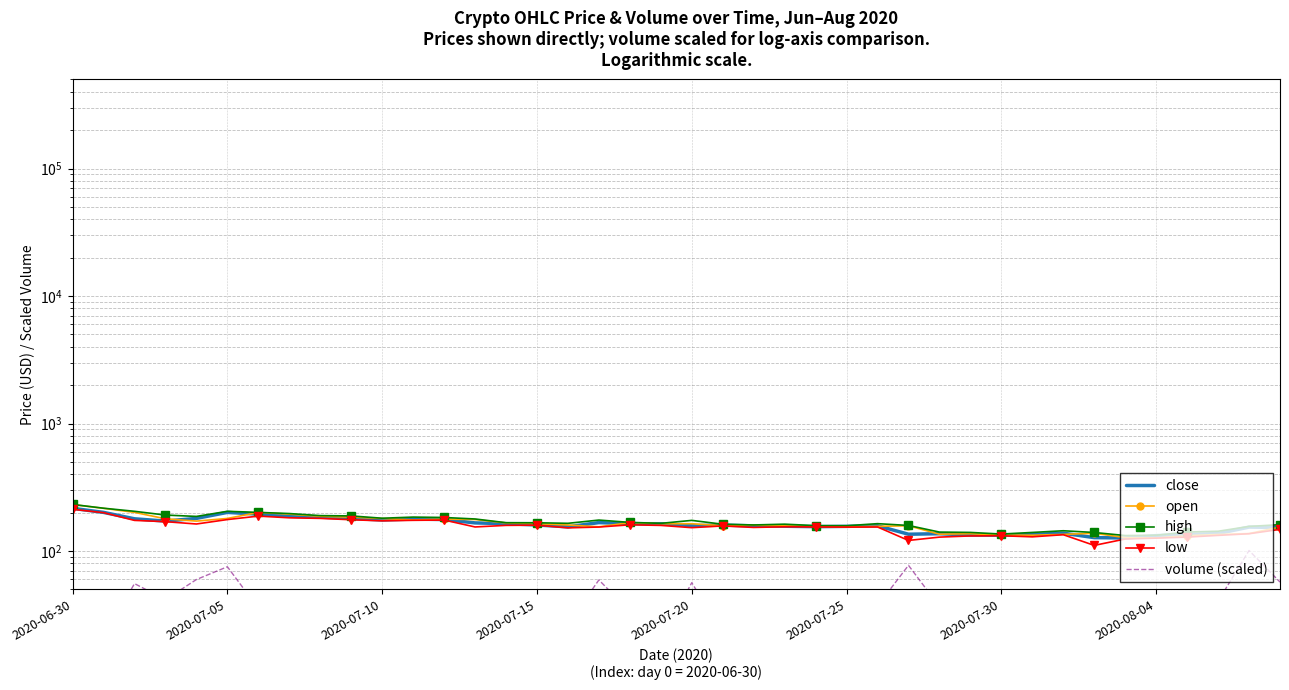

True or false: open and low intersect in this chart.

False